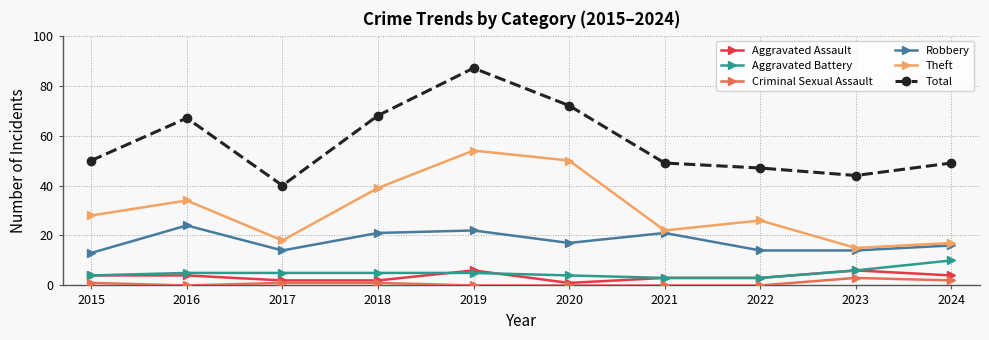

The value of Theft at 2018 is 15. True or false?

False